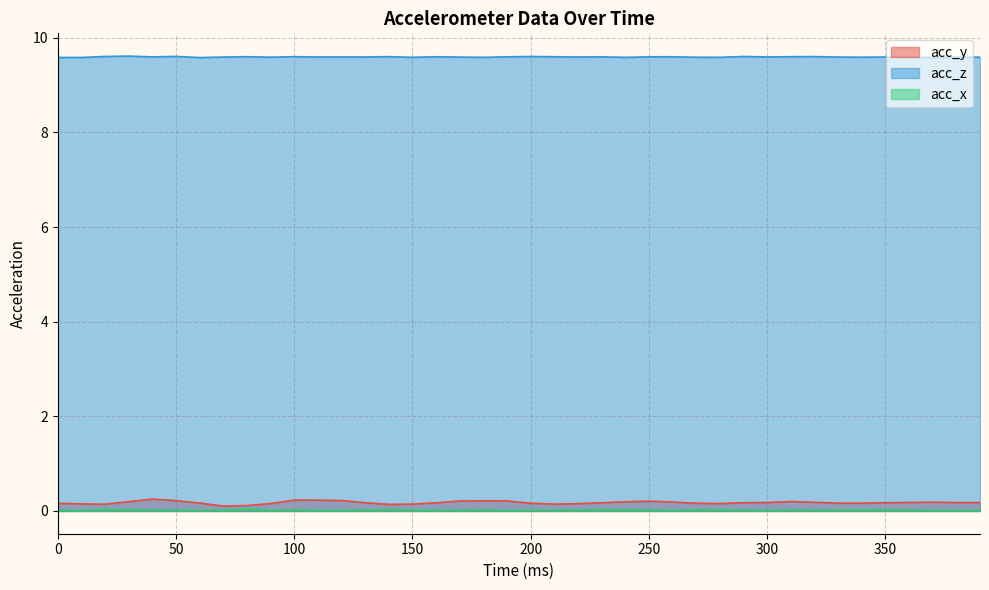

Which series has the widest spread of values?

acc_y